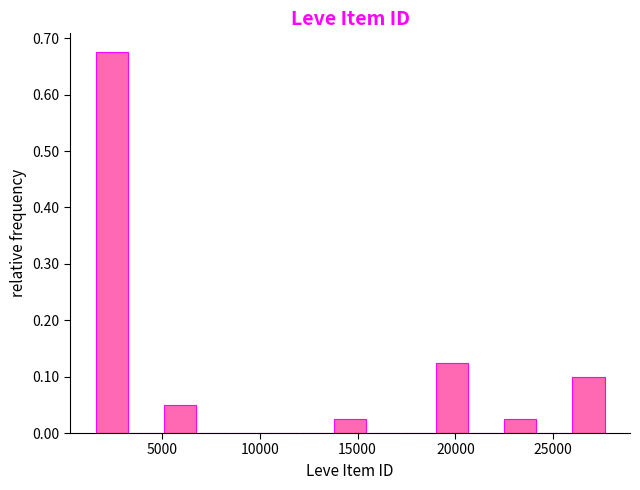

Around what value on the x-axis is the tallest bar? Give the approximate position of its centre, as read against the axis.

2500